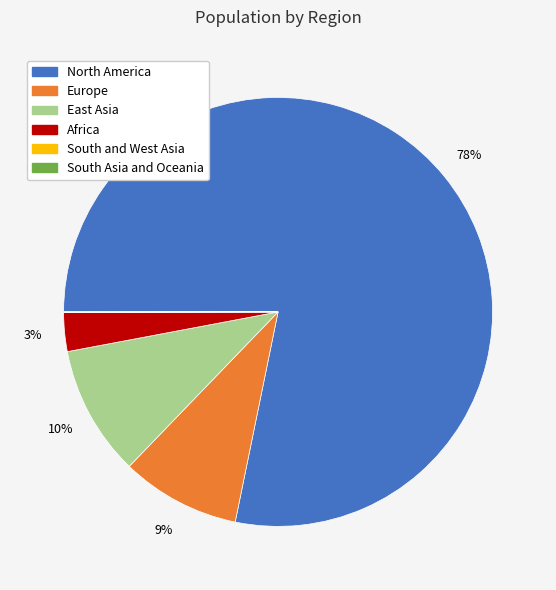

Is there a majority slice in this chart?

Yes